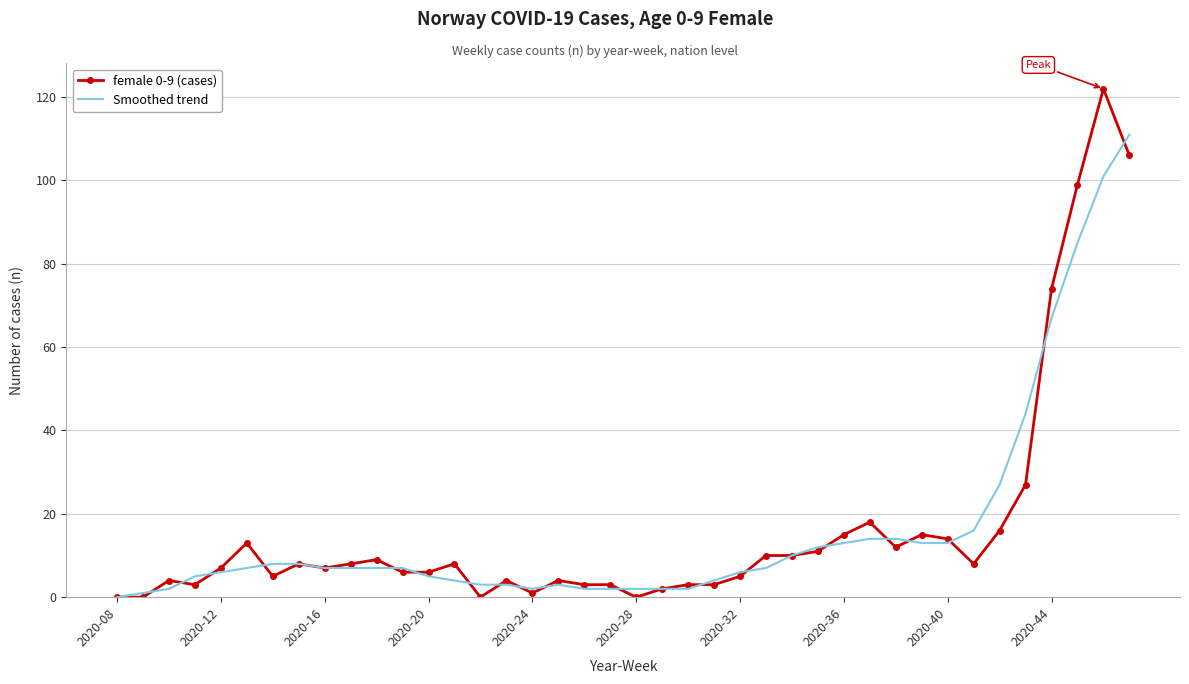

What is the difference between the maximum and second lowest values in the female 0-9 (cases) series?

122